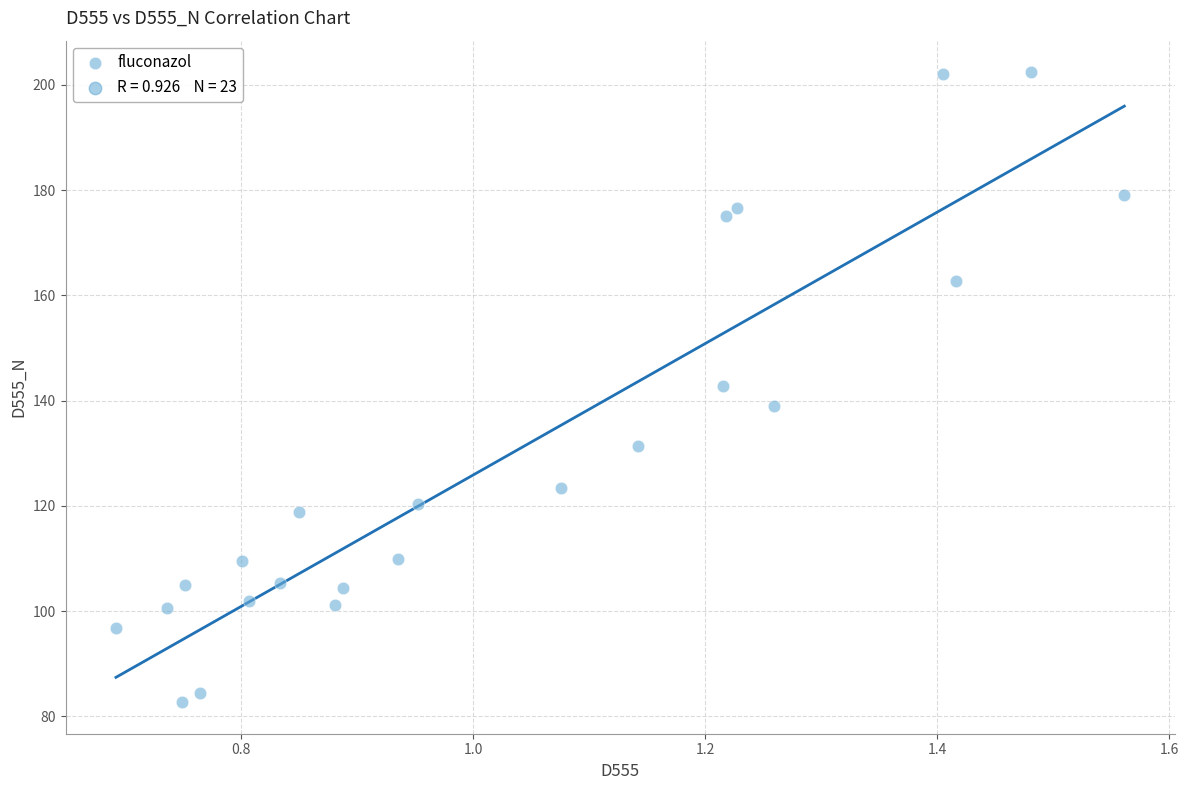

What is the range of X values (max minus min)?

0.9